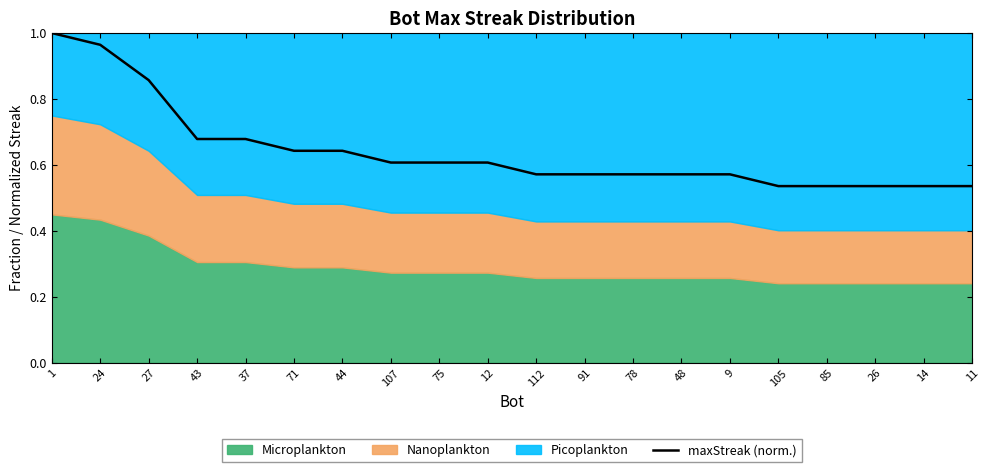

What is the maximum value shown in the chart?

1.0